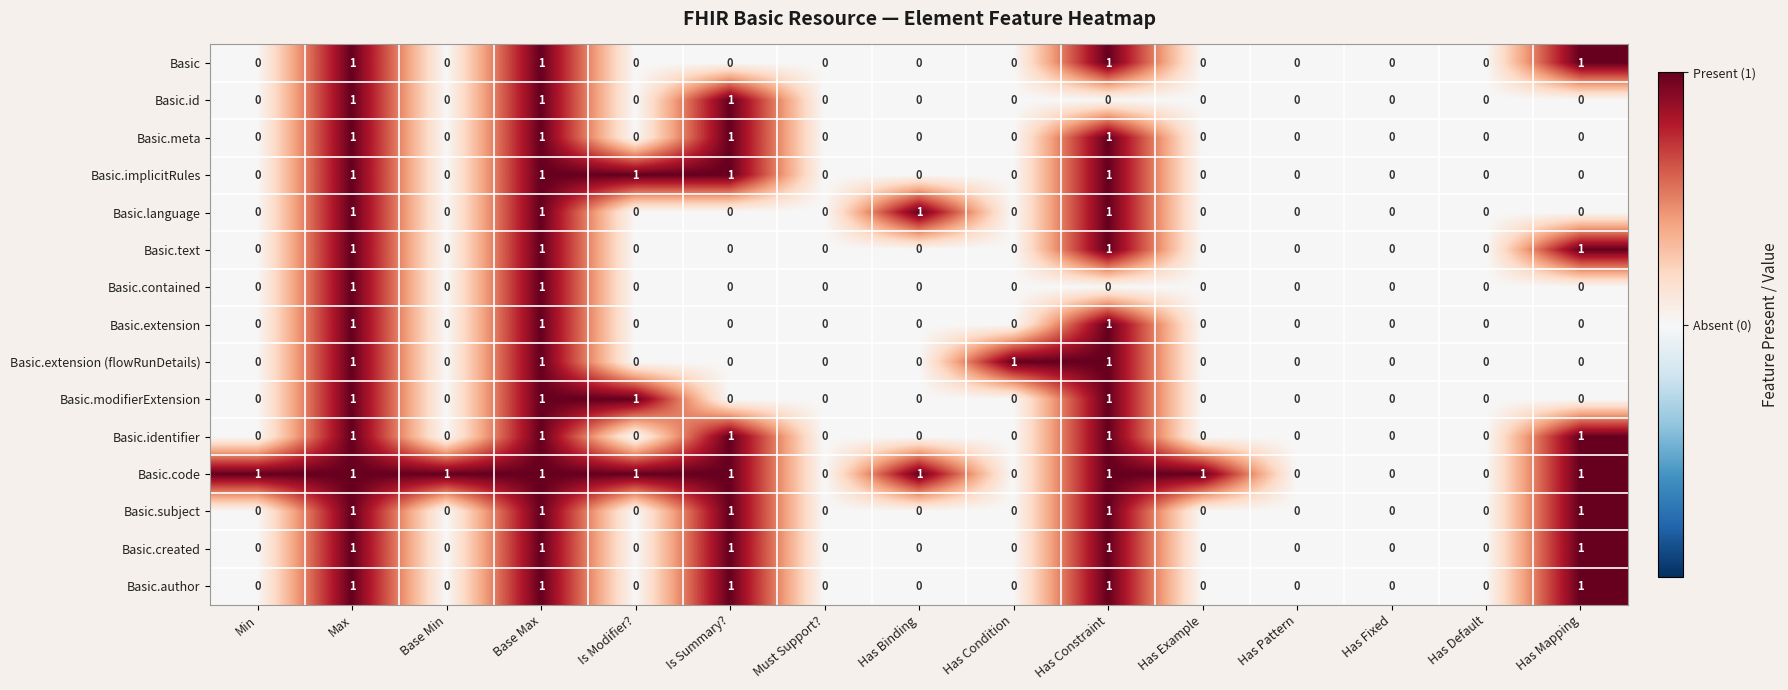

Count the Basic.extension (flowRunDetails) values in the range 0 to 1.

15